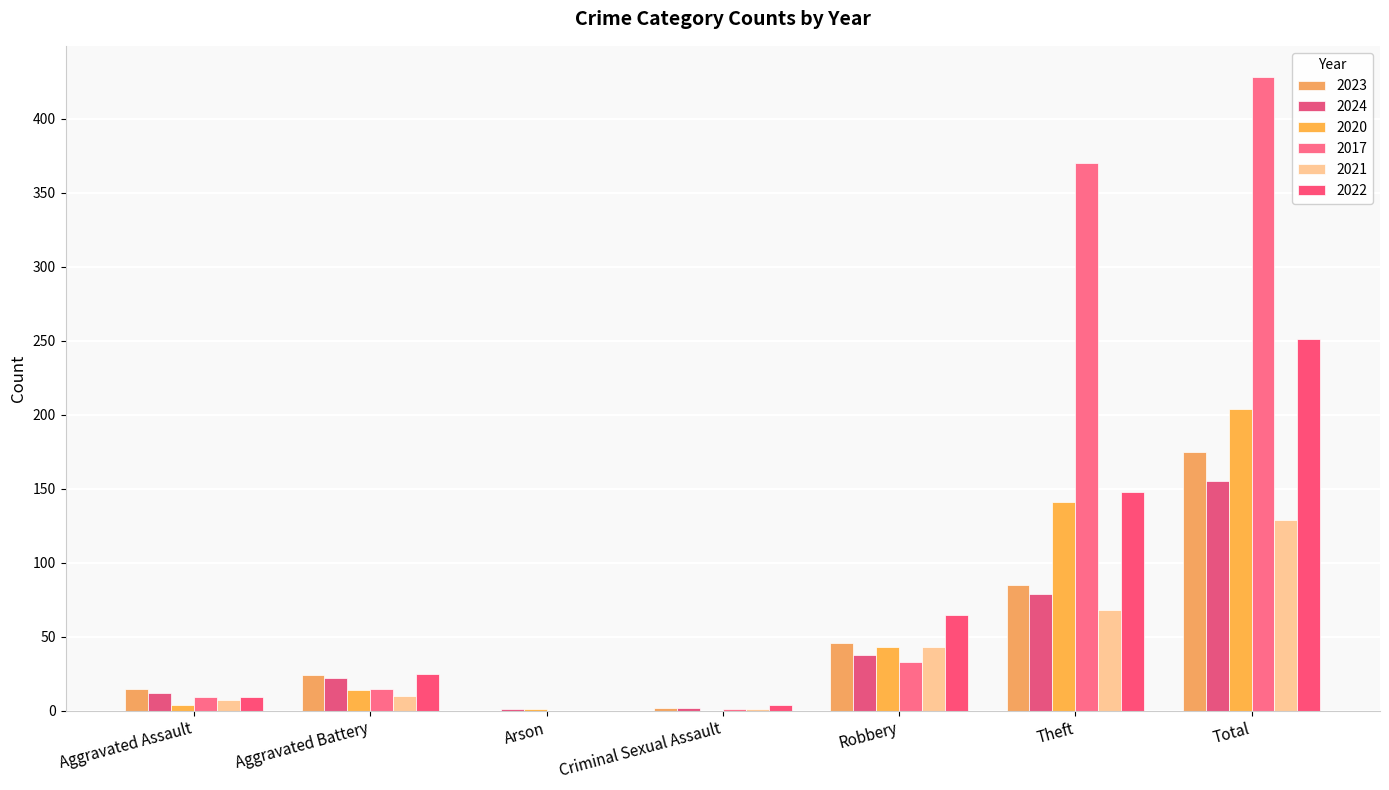

How many categories are shown in the chart?

7